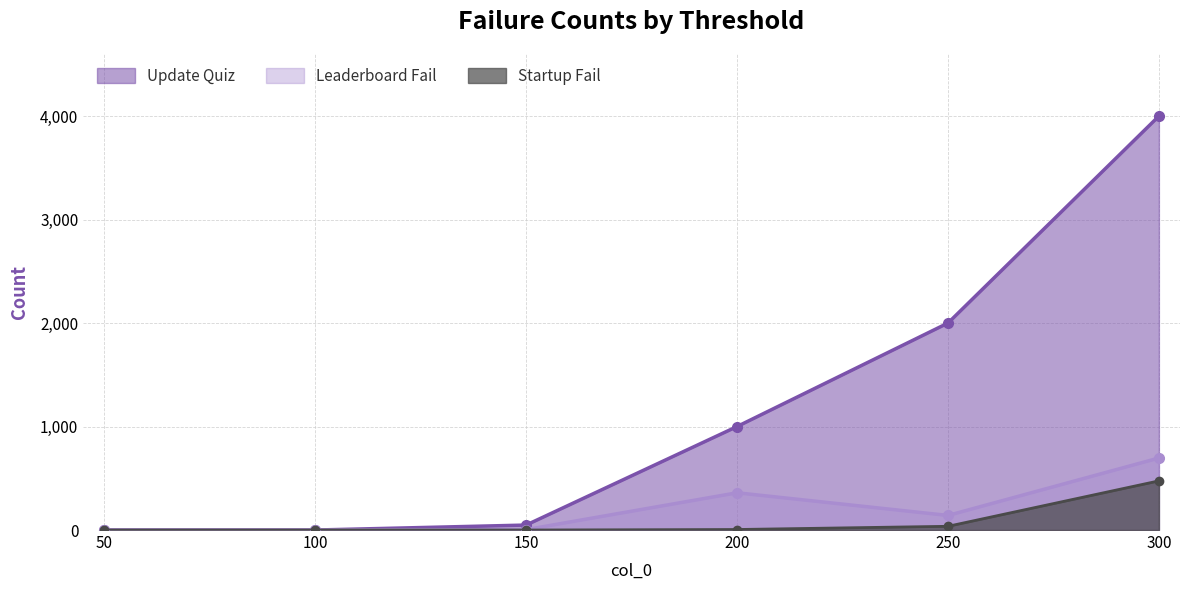

What is the maximum value for Update Quiz?

4000